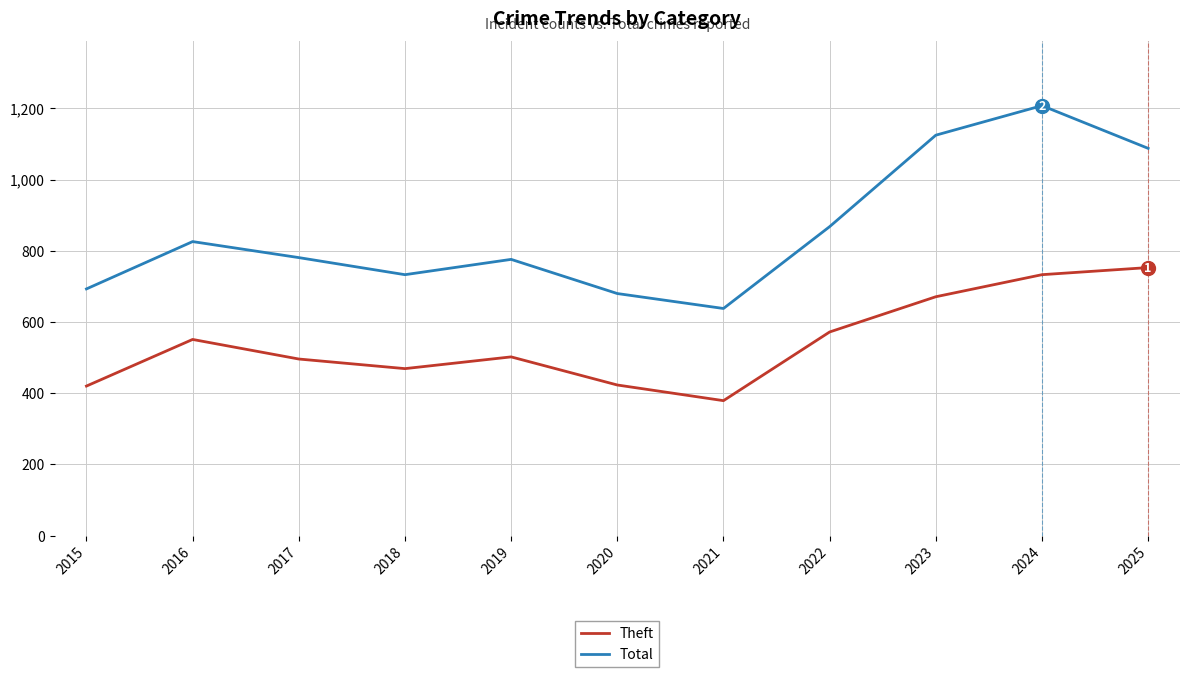

Is this an area chart (filled region under the line)?

No